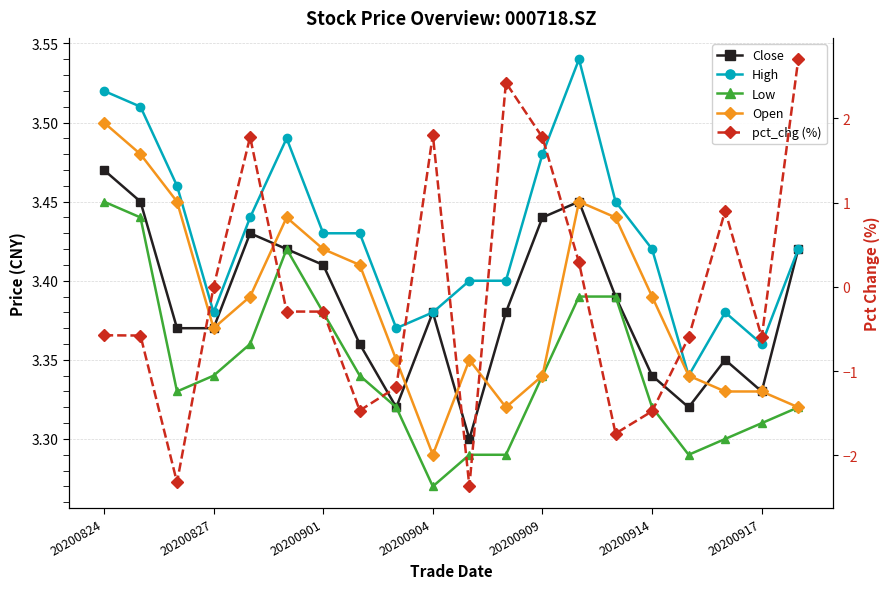

Is this an area chart (filled region under the line)?

No